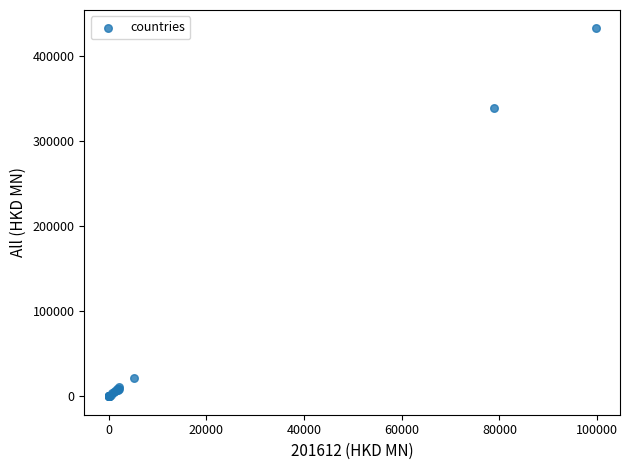

What Y value in the scatter plot is closest to 216538?

339930.1